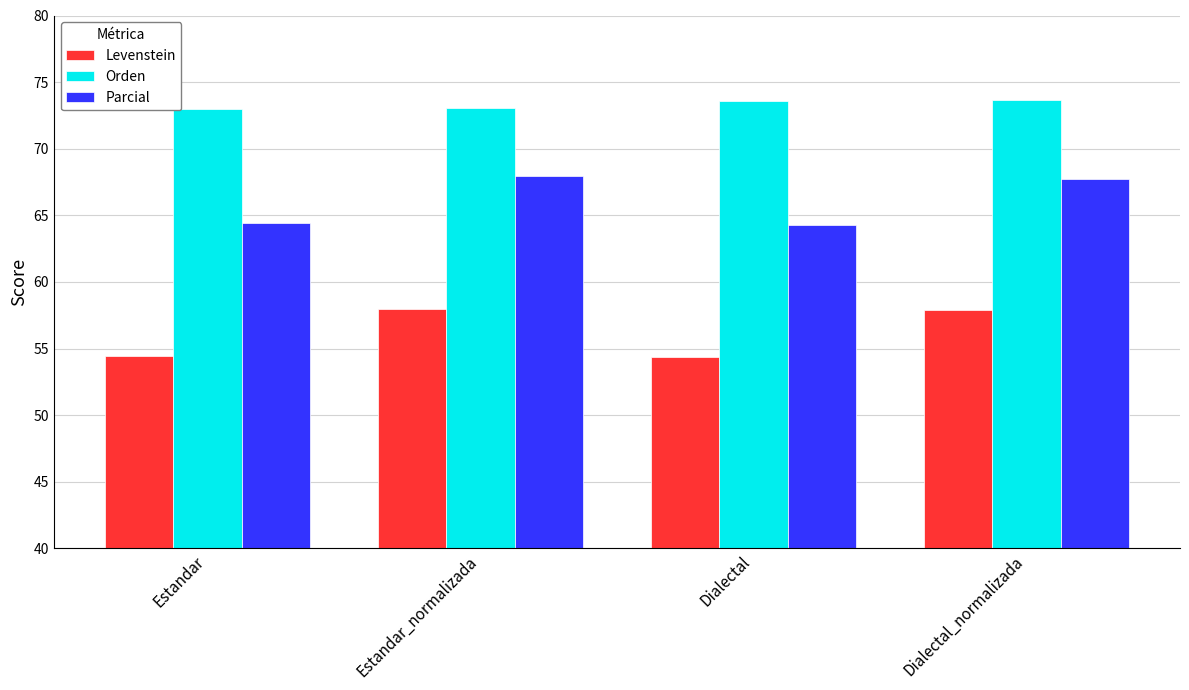

What is the value of the Levenstein bar at the 1st from the left?

54.4